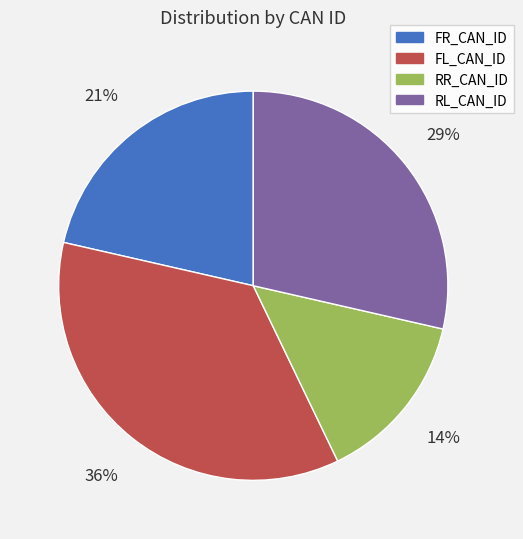

How many segments does this pie chart have?

4